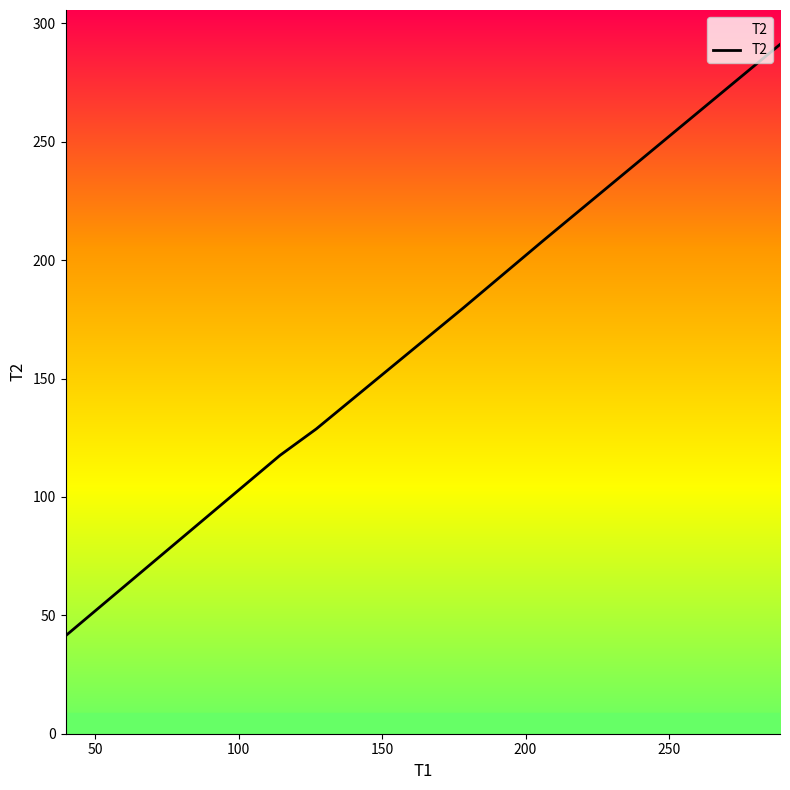

What is the maximum value shown in the chart?

291.1